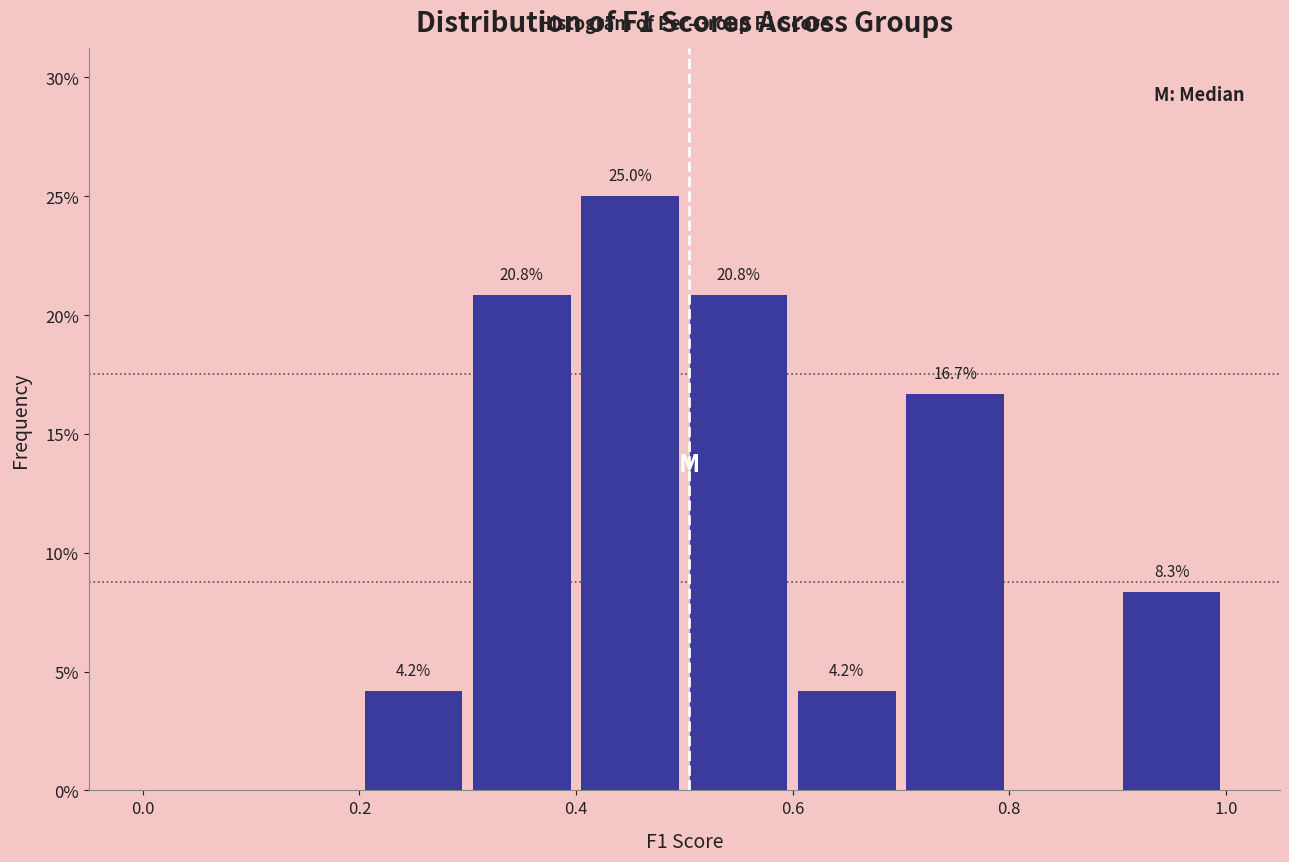

Which range on the x-axis has the tallest bar?

0.4 to 0.5